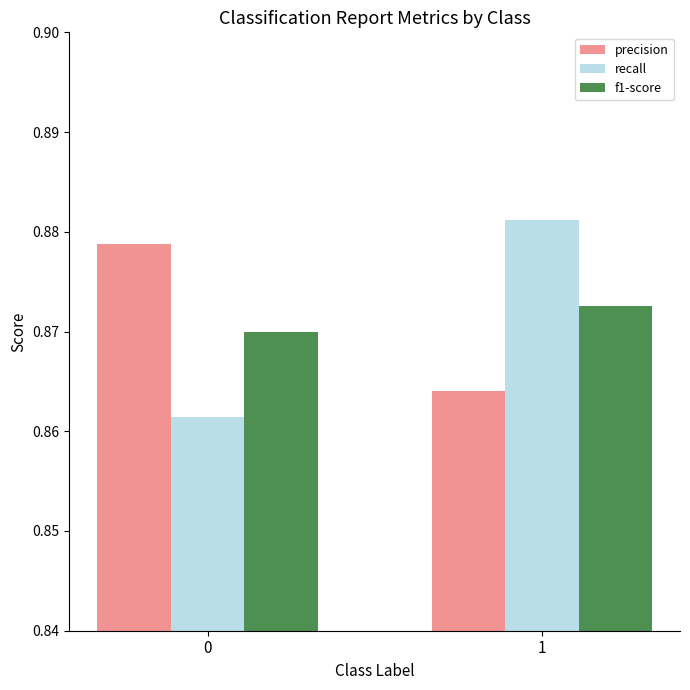

Rank the series at 0 from highest to lowest value.

precision, f1-score, recall